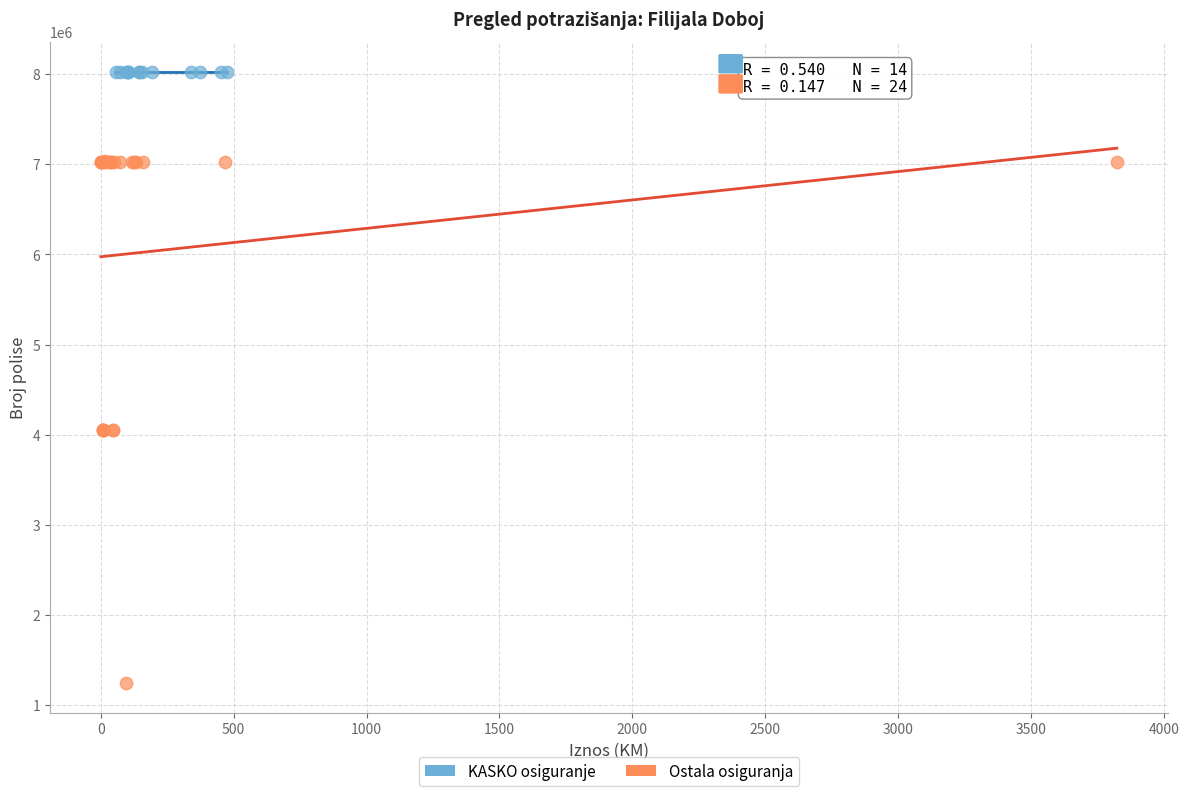

What are all the series names shown in the legend?

KASKO osiguranje, Ostala osiguranja